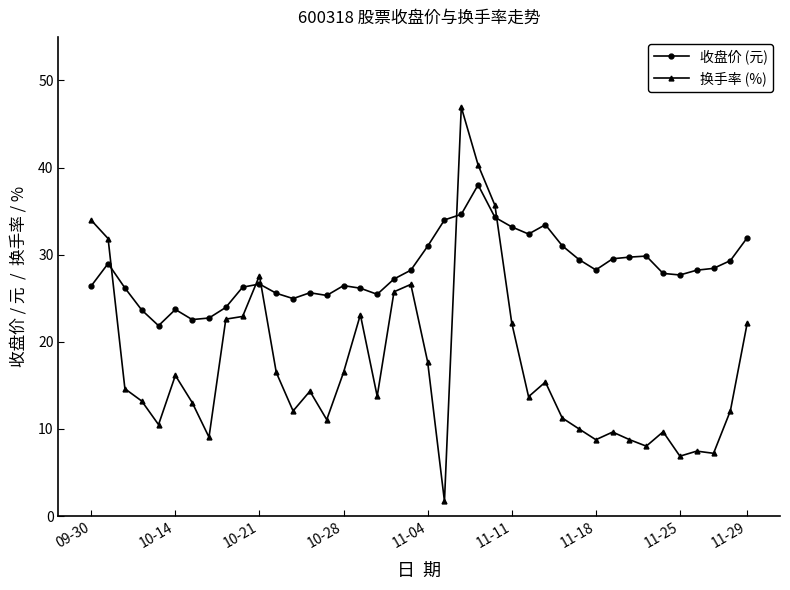

True or false: 换手率 (%) has more than 0 points higher than both neighbors.

True